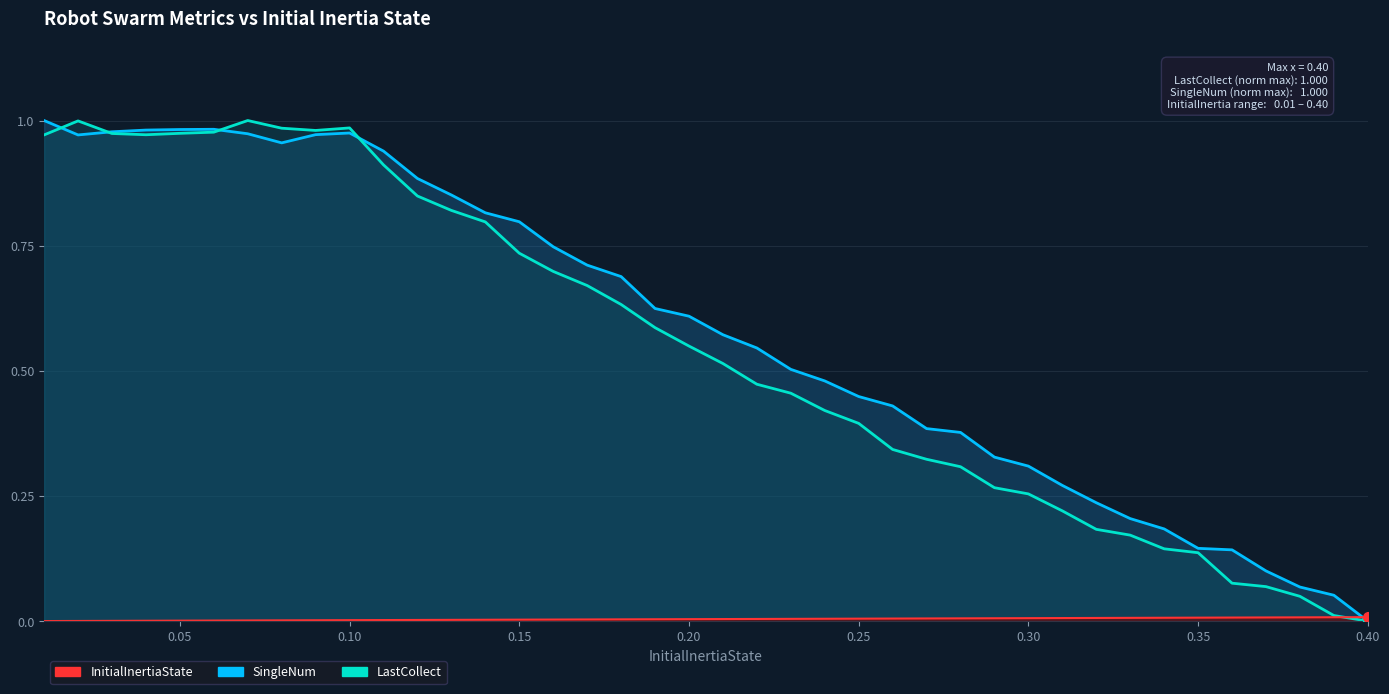

How many intersections are there between SingleNum and LastCollect?

4